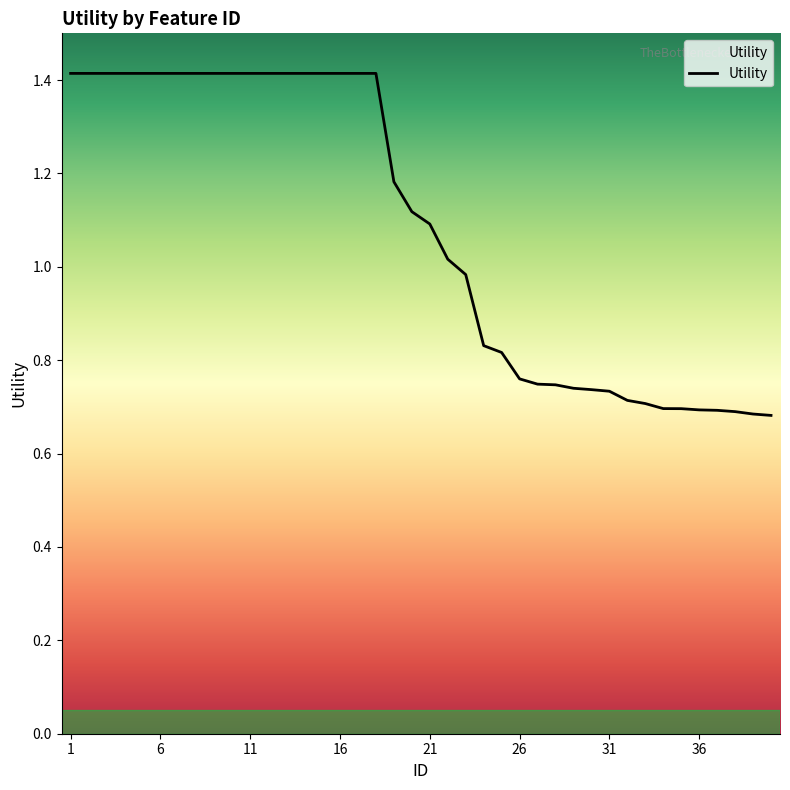

What is the greatest value displayed?

1.4